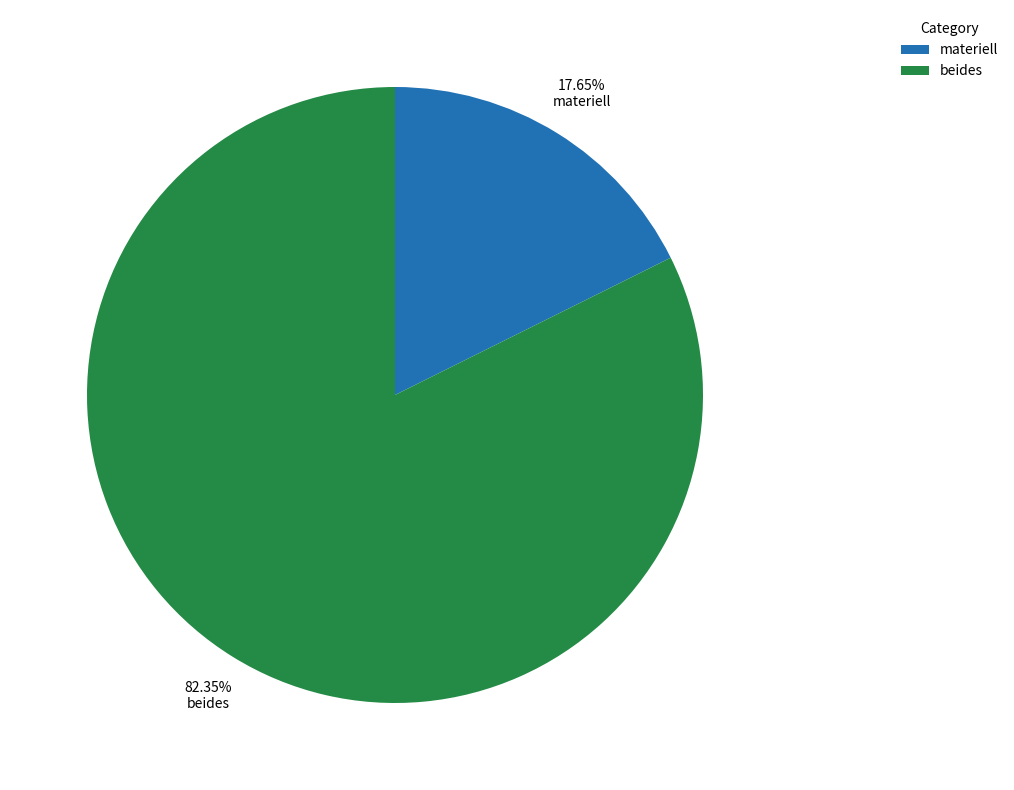

Rank the categories by value from lowest to highest.

materiell, beides